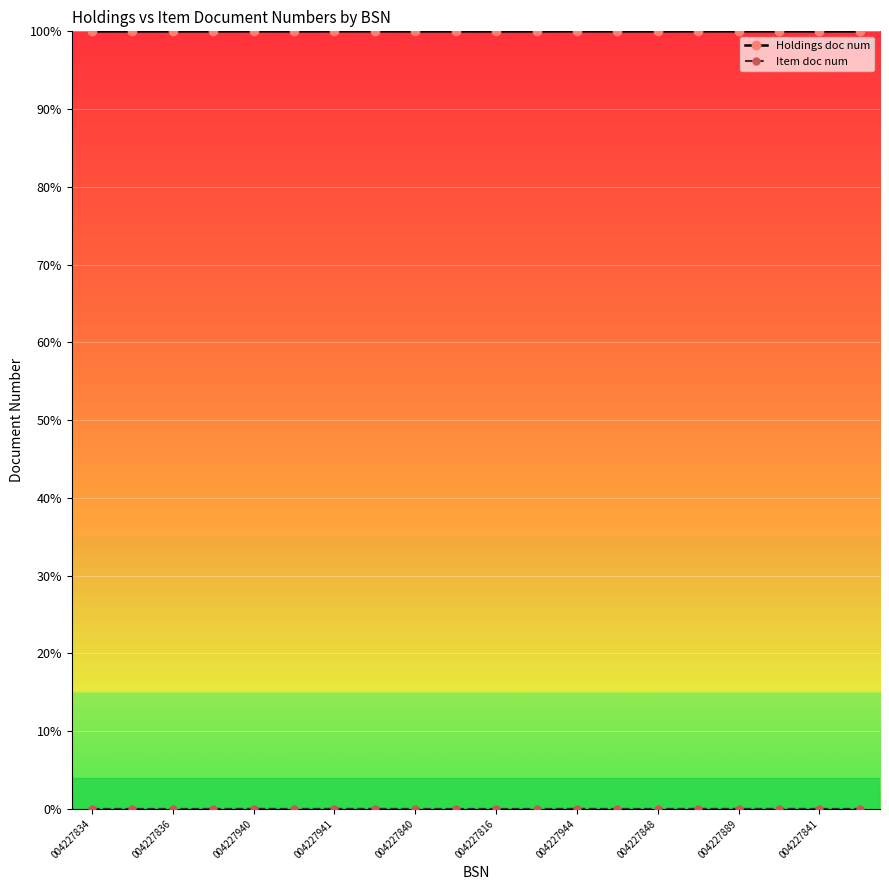

What is the highest value of the Holdings doc num series?

100.0